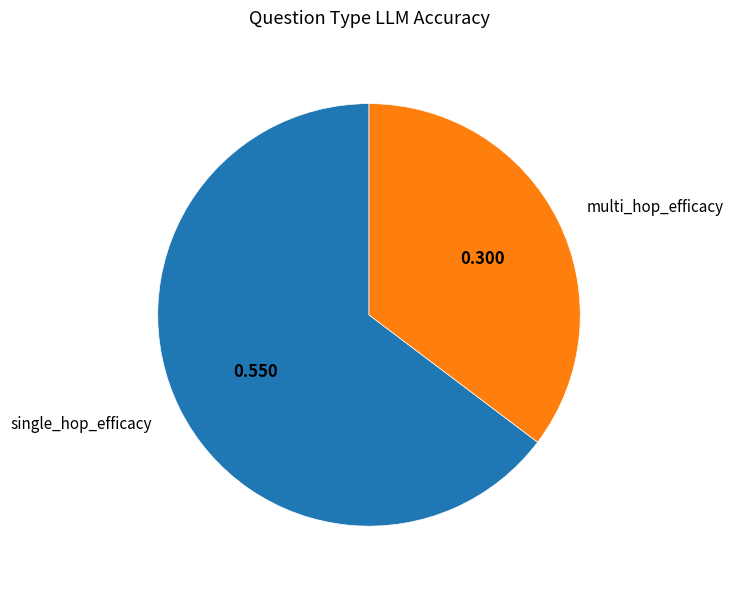

Do single_hop_efficacy and multi_hop_efficacy together represent more than half of the pie?

Yes